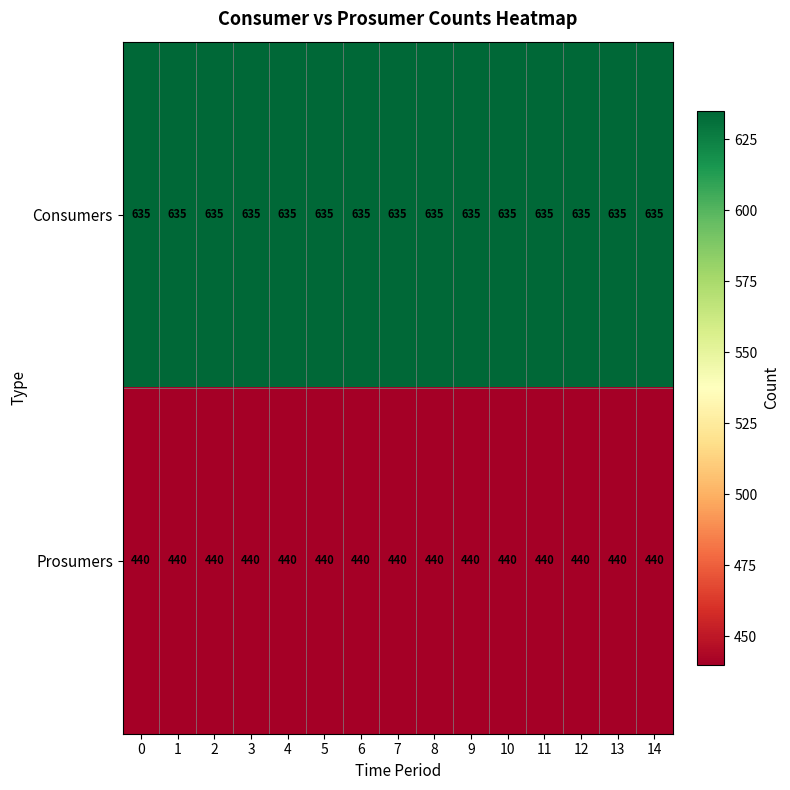

What is the total value across all series at 6?

1075